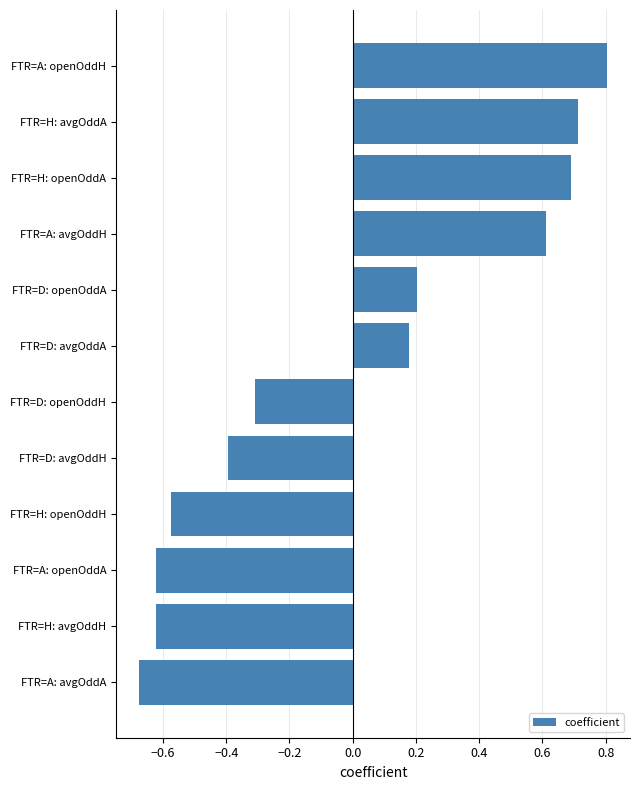

The chart shows a value of -0.3 at FTR=A: openOddA. True or false?

False